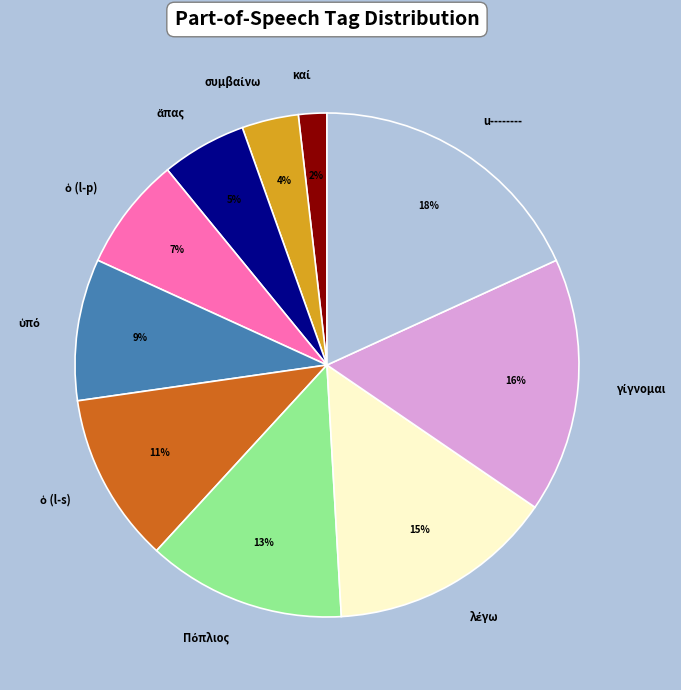

Which category has the biggest portion of the pie?

u--------